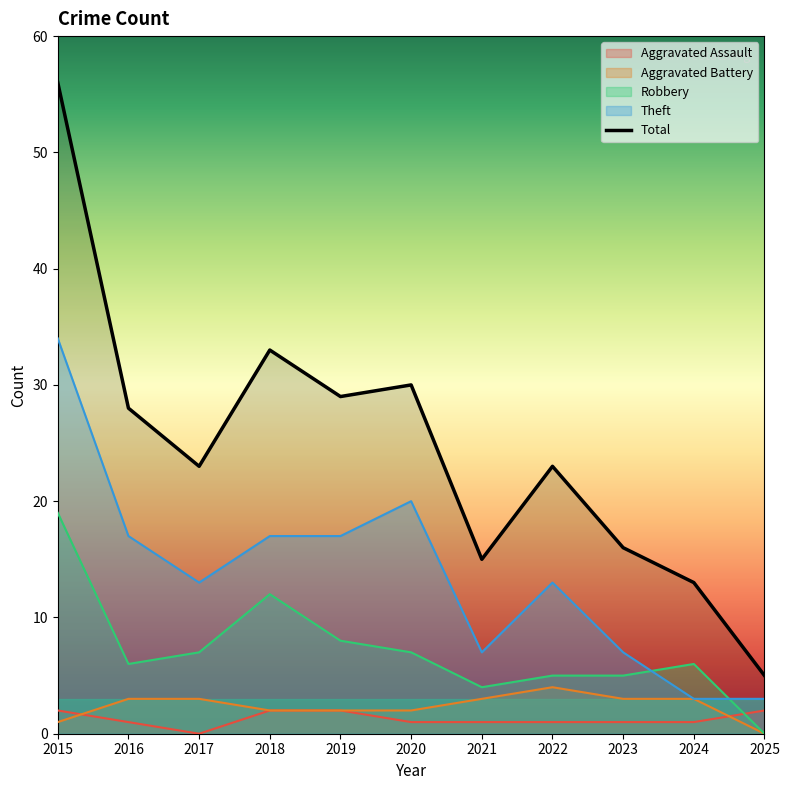

True or false: Total and Aggravated Battery intersect in this chart.

False